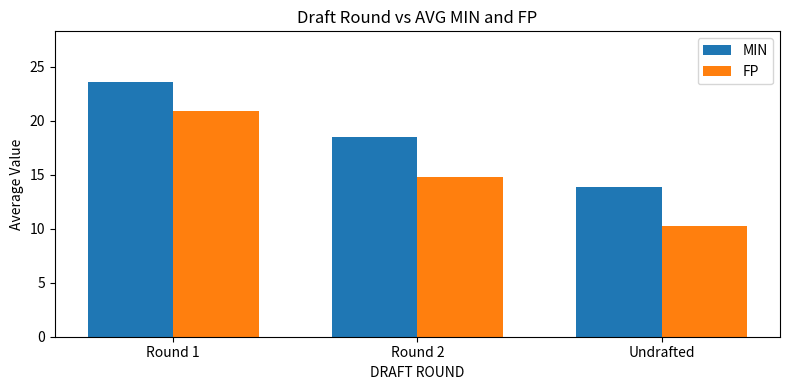

At how many categories does at least one series exceed 14?

2